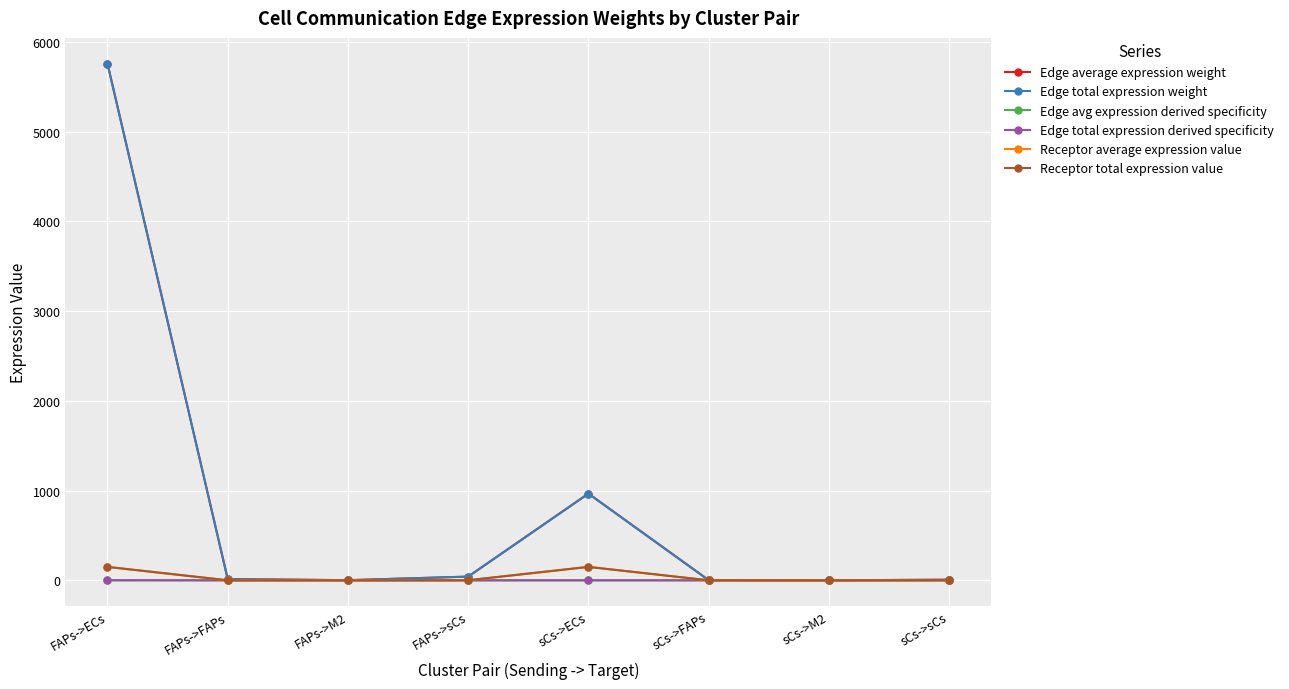

Is this an area chart (filled region under the line)?

No